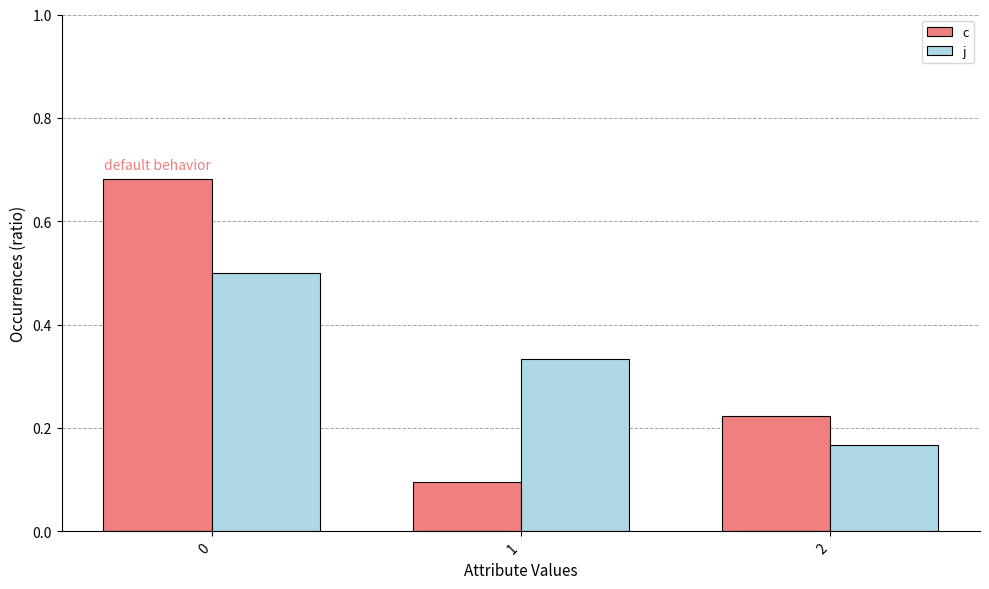

Does the chart contain stacked bars?

No